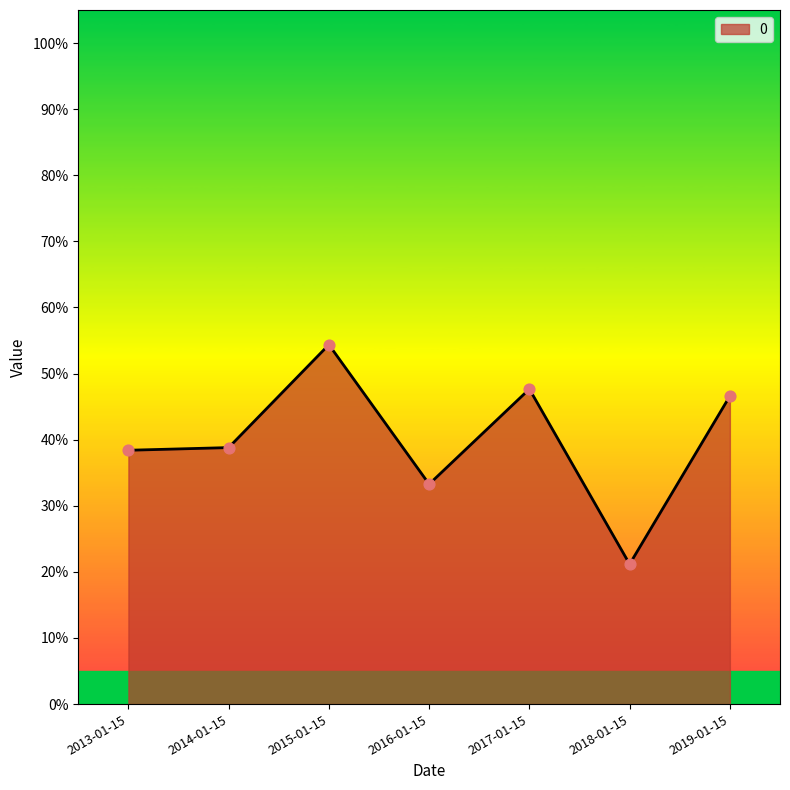

What is the change in value from 2016-01-15 to 2018-01-15?

-0.1